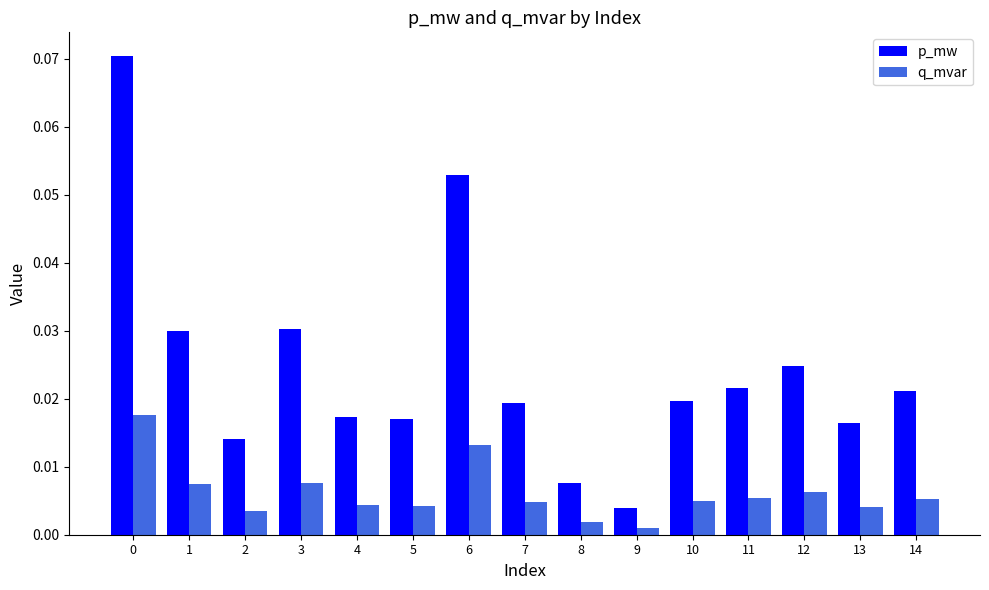

What is the sum of all p_mw values?

0.4